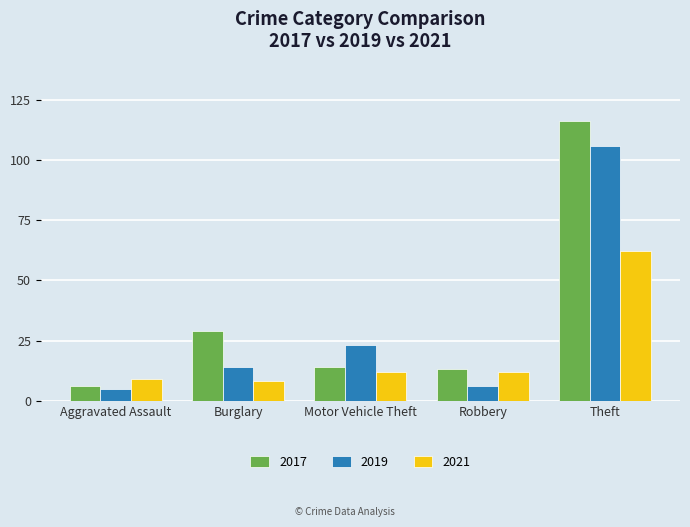

How many bars are there in each group?

3